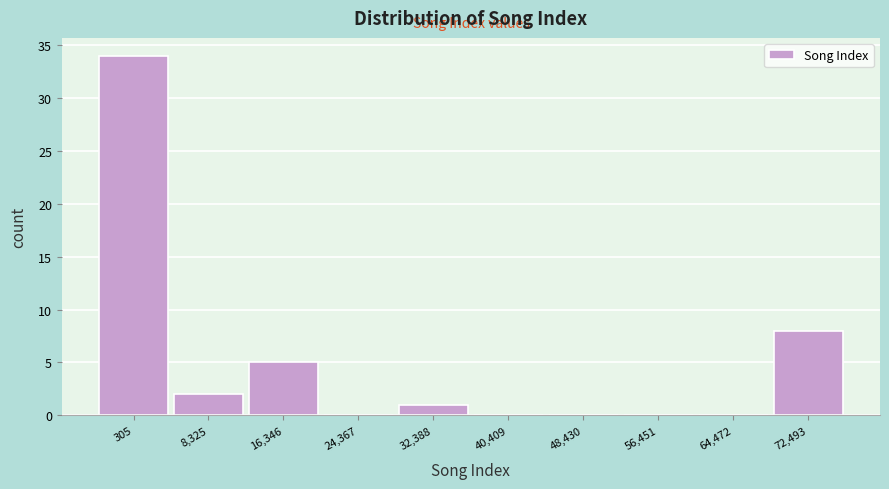

Reading left to right, what are all the values shown in this chart?

305=34	8,325=2	16,346=5	24,367=0	32,388=1	40,409=0	48,430=0	56,451=0	64,472=0	72,493=8